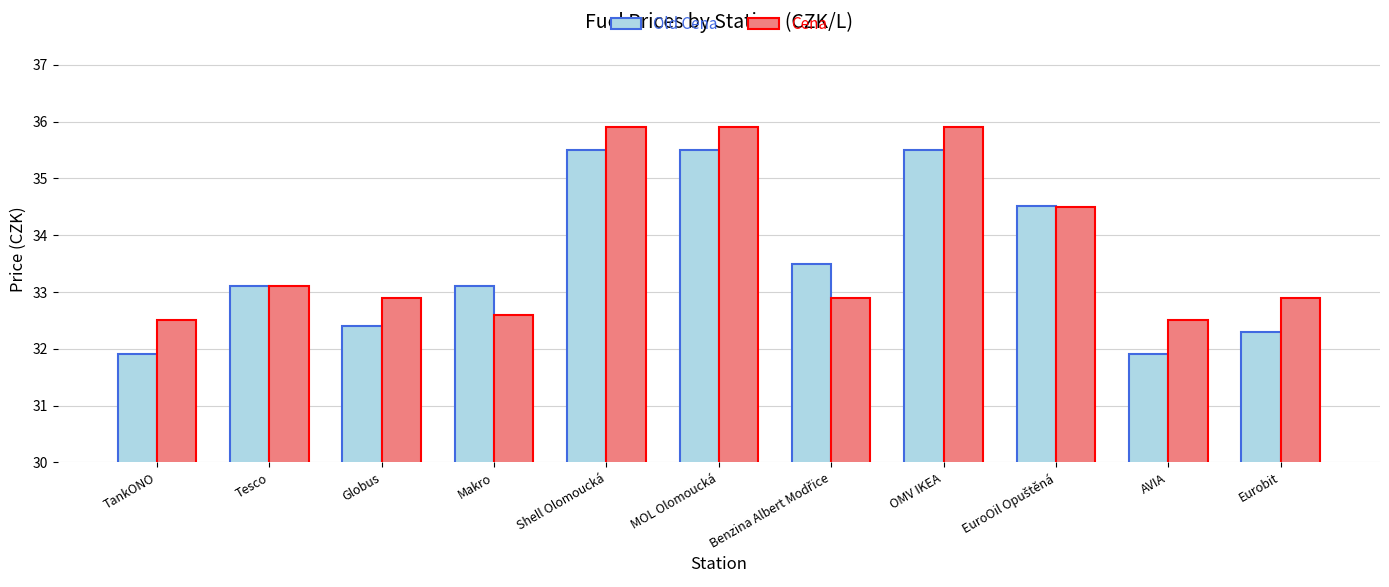

What is the sum of the Cena values at Eurobit and AVIA?

65.4